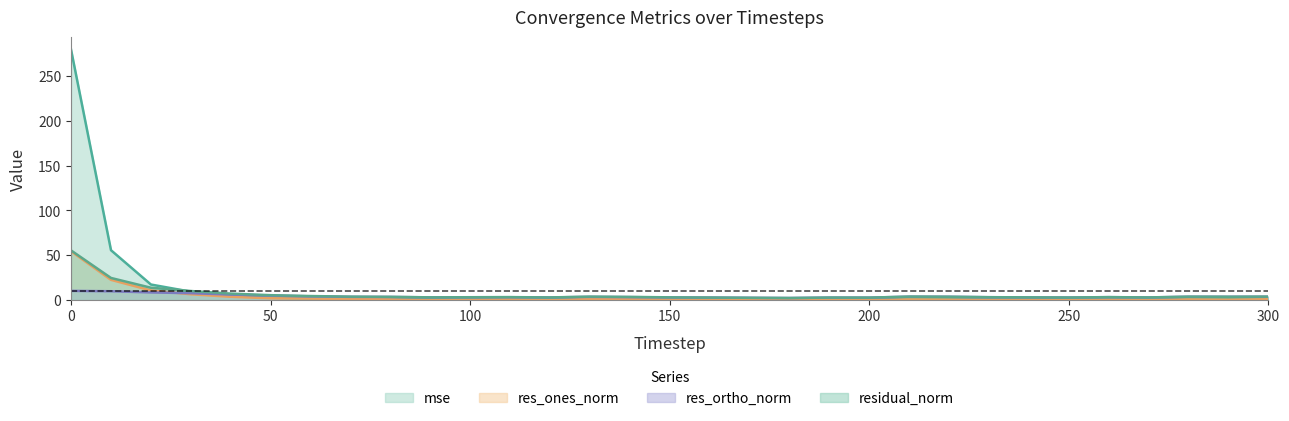

List the labels in order of res_ortho_norm value, largest first.

0, 10, 20, 30, 40, 50, 60, 210, 300, 280, 220, 290, 70, 130, 80, 140, 260, 230, 110, 100, 90, 240, 120, 270, 150, 250, 160, 190, 200, 170, 180